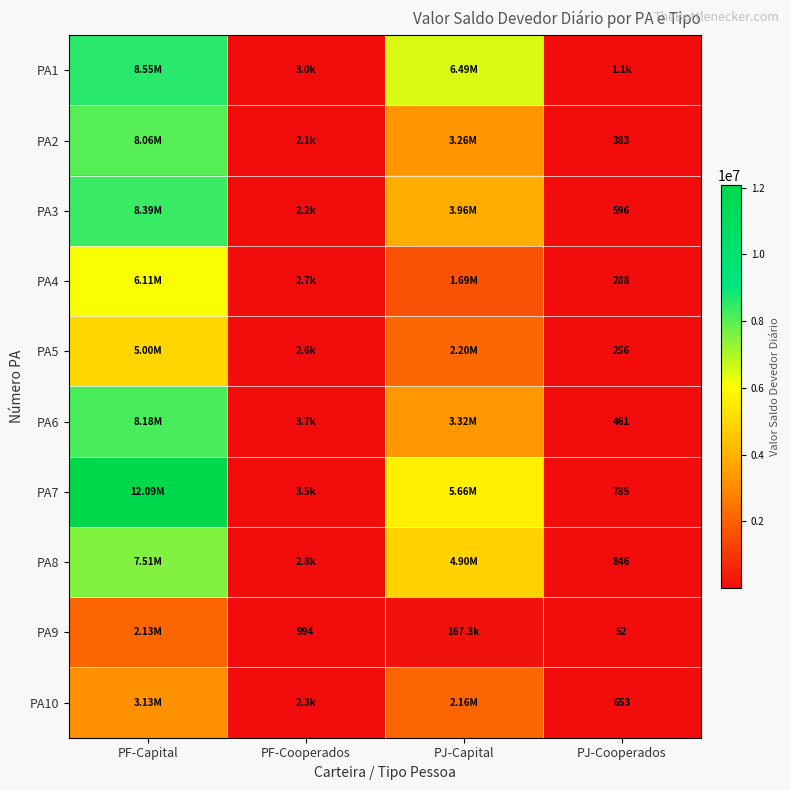

The value of PA6 at PF-Capital is 13479988.0. True or false?

False